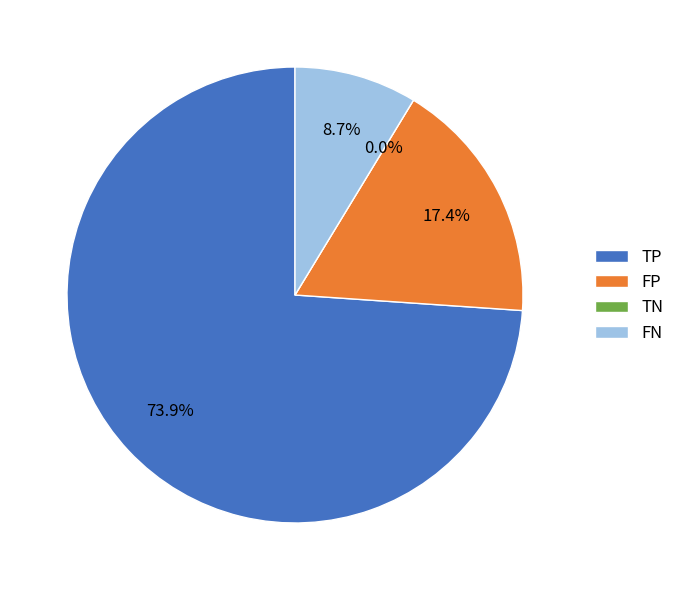

The FN slice represents 1% of the pie. True or false?

False